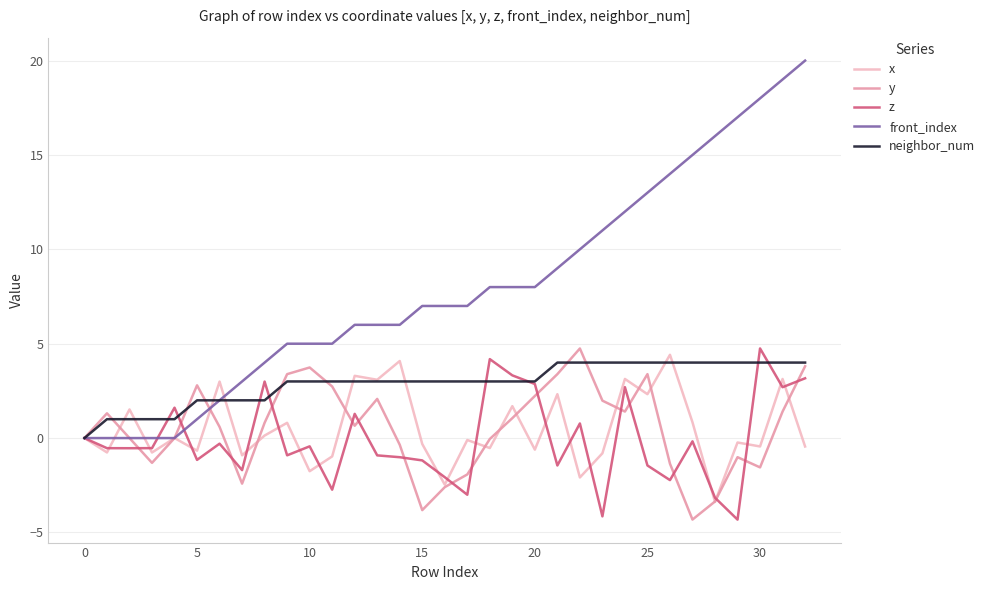

Which series has the widest spread of values?

front_index